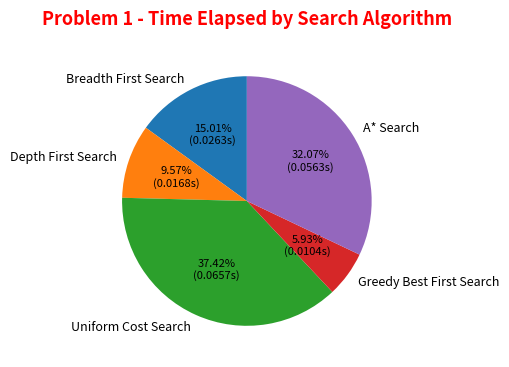

Does A* Search account for over 50% of the chart?

No